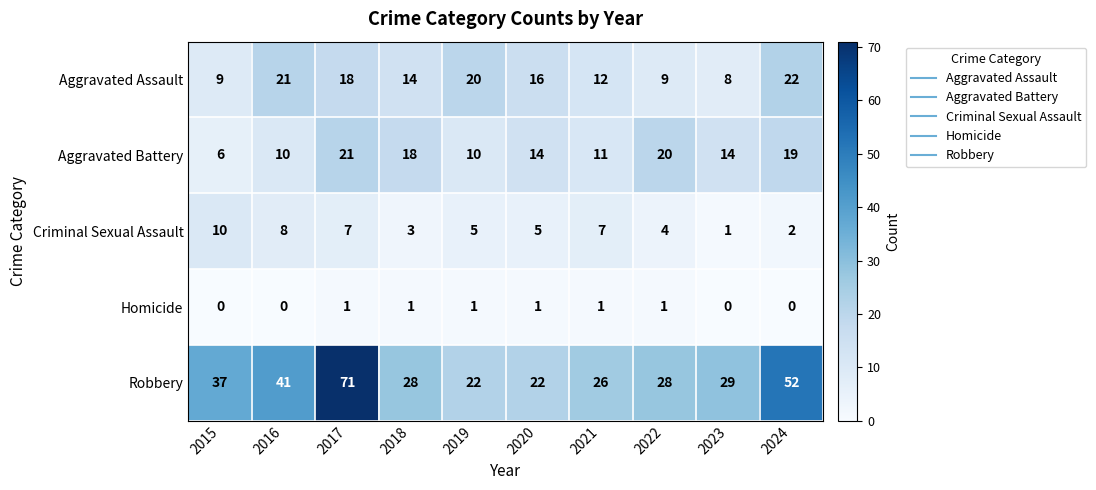

True or false: Robbery has a value of 28 at 2018.

True